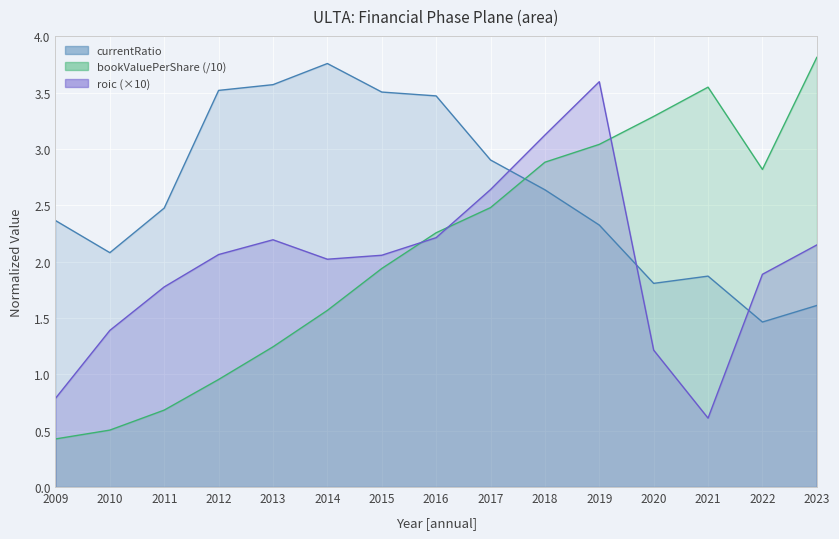

Rank the categories by bookValuePerShare value from highest to lowest.

2023, 2021, 2020, 2019, 2018, 2022, 2017, 2016, 2015, 2014, 2013, 2012, 2011, 2010, 2009